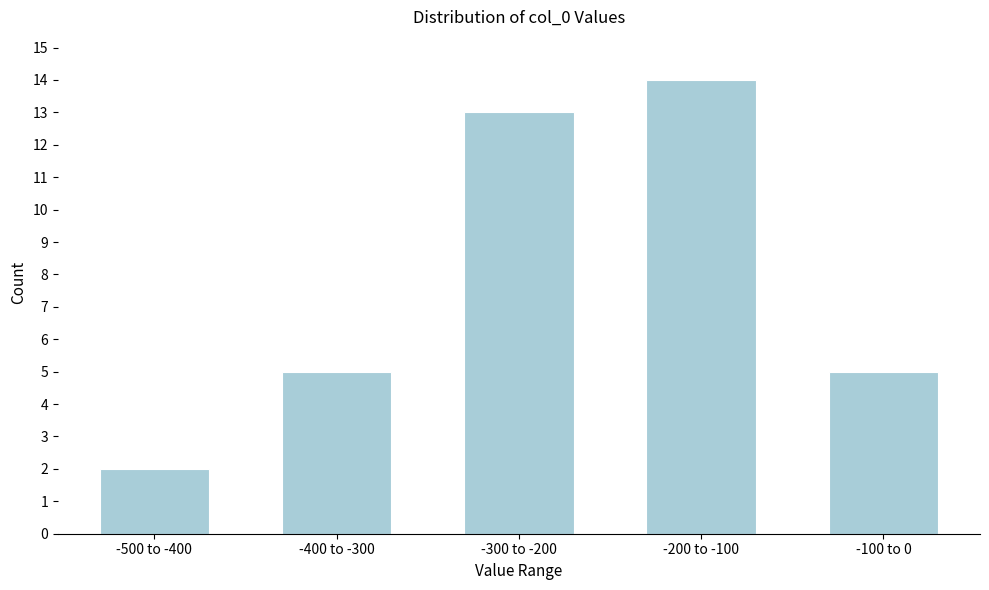

Reading left to right, list all the values displayed in this chart.

-500 to -400=2	-400 to -300=5	-300 to -200=13	-200 to -100=14	-100 to 0=5